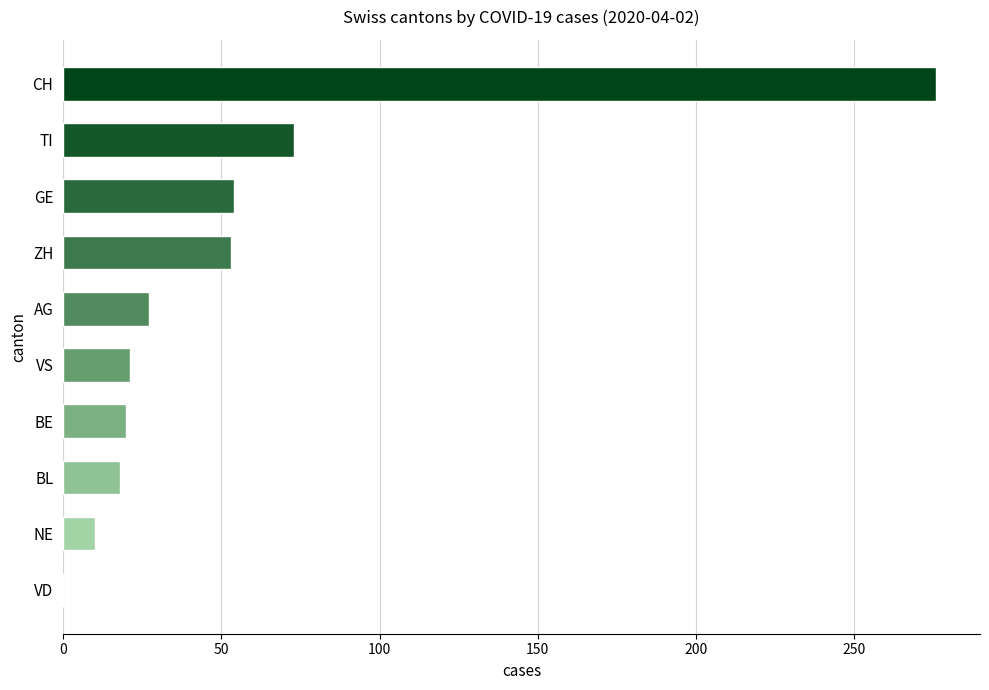

What is the maximum value shown in the chart?

276